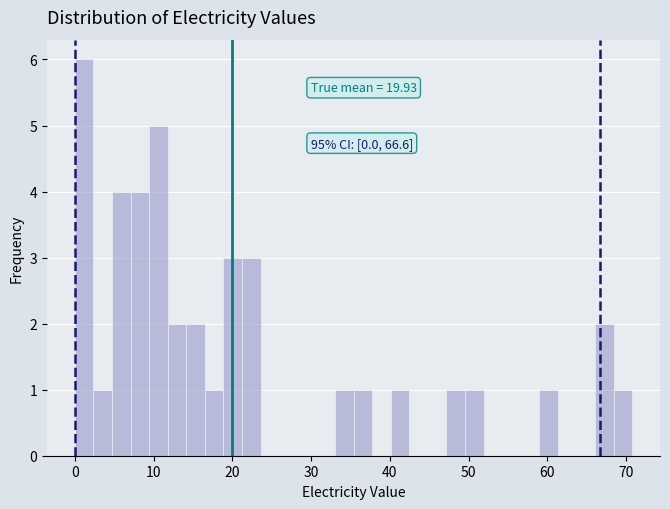

Around what value on the x-axis is the tallest bar? Give the approximate position of its centre, as read against the axis.

1